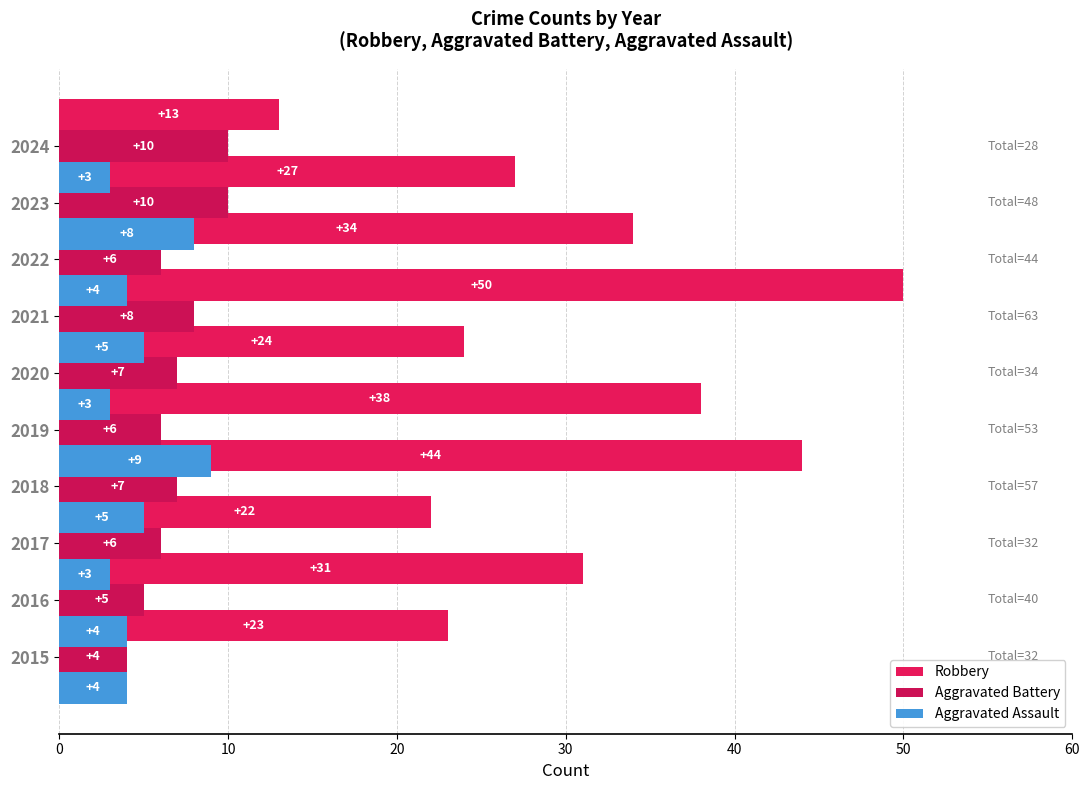

Does the chart contain stacked bars?

No